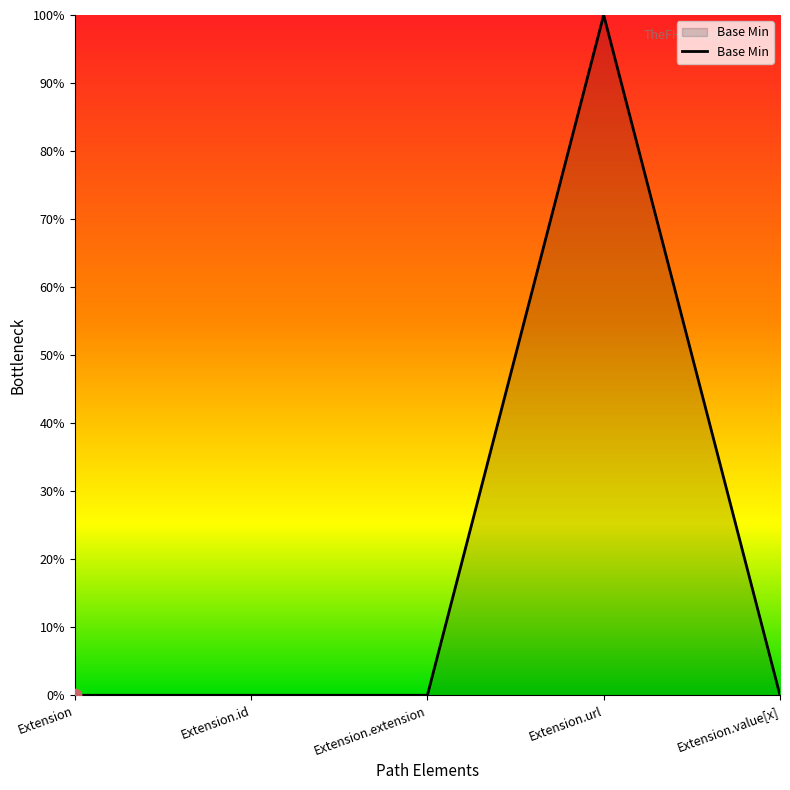

What is the change in value from Extension.url to Extension.value[x]?

-1